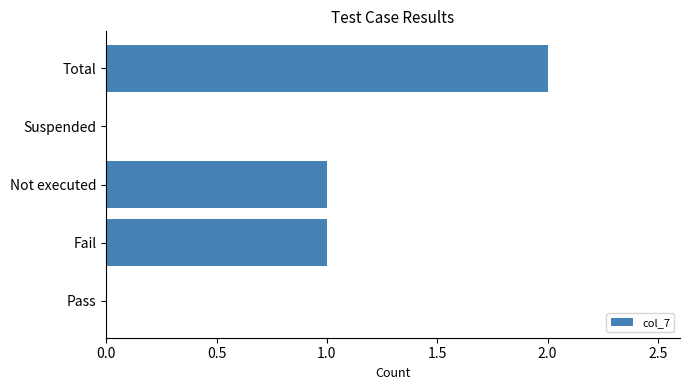

How many data points does each series have?

5